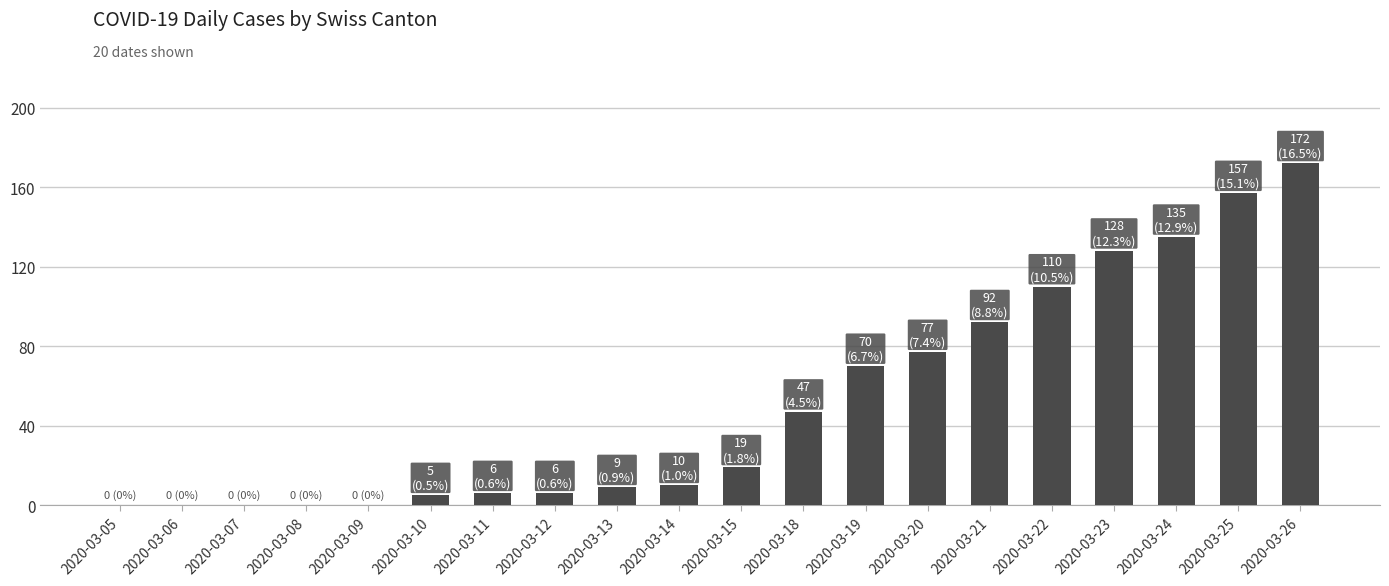

What is the sum of all values?

1043